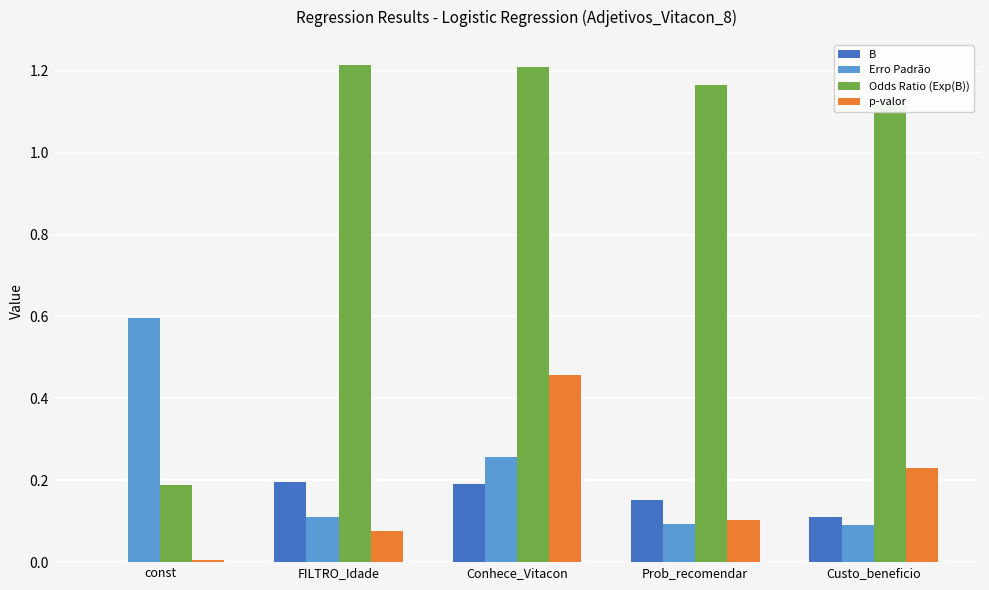

What is the sum of all p-valor values?

0.9